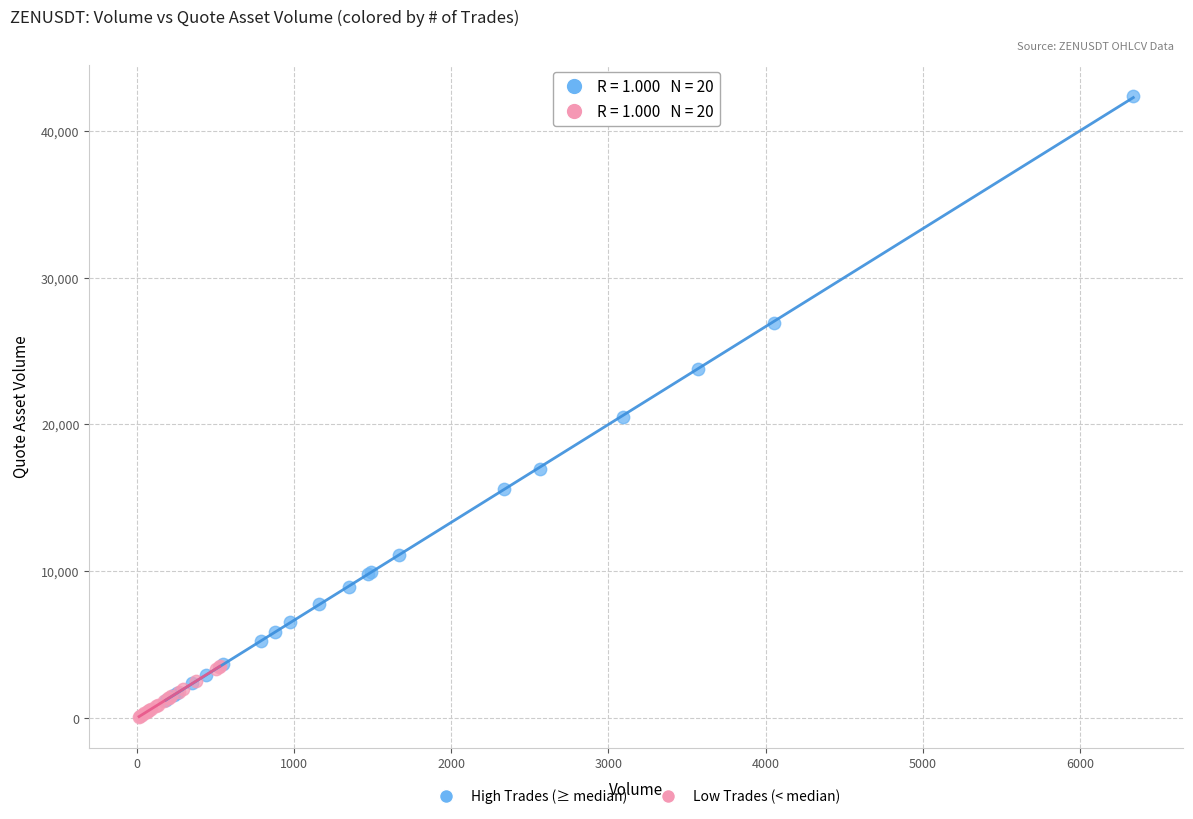

Which series contains the lowest Y value?

Low Trades (< median)